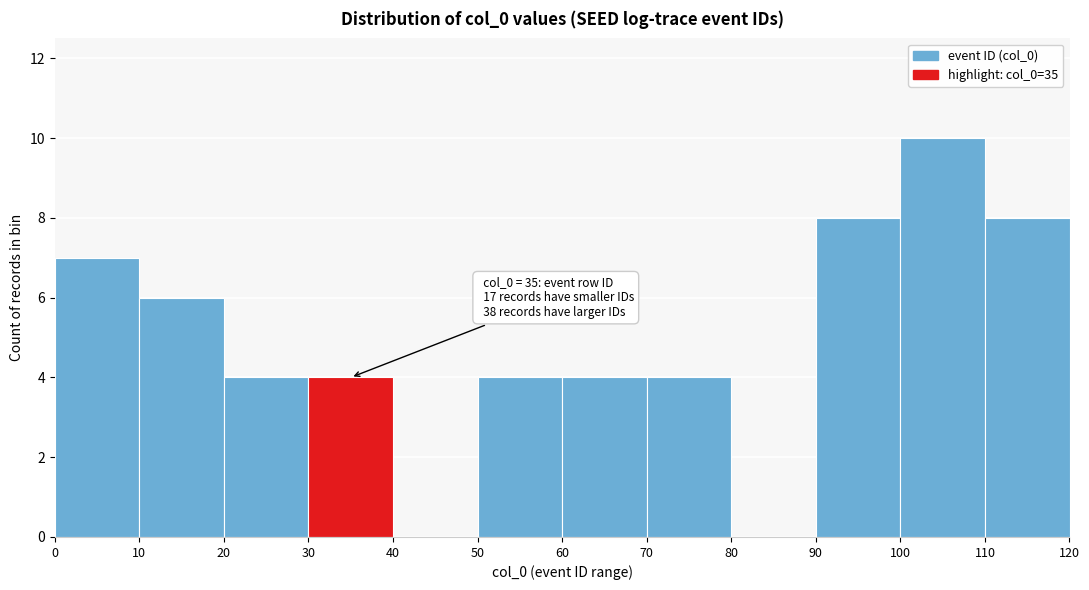

Which range on the x-axis has the tallest bar?

100 to 110